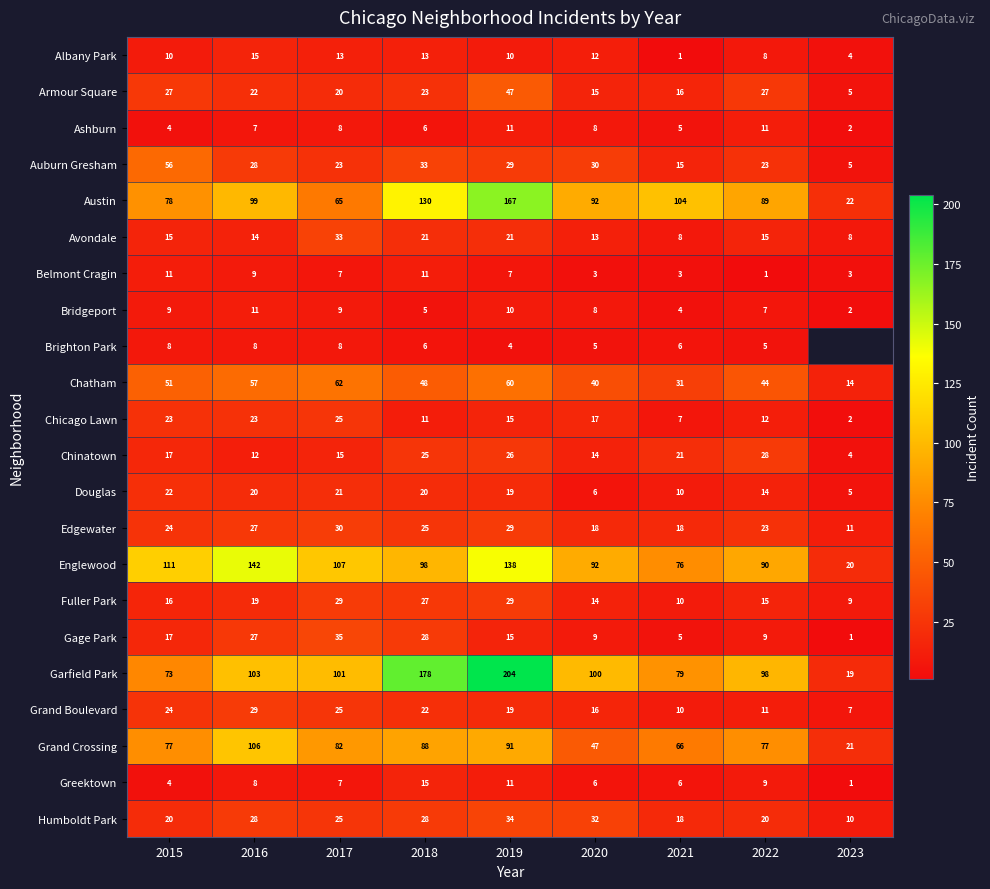

Which has a higher value, 2023 or 2020?

2020